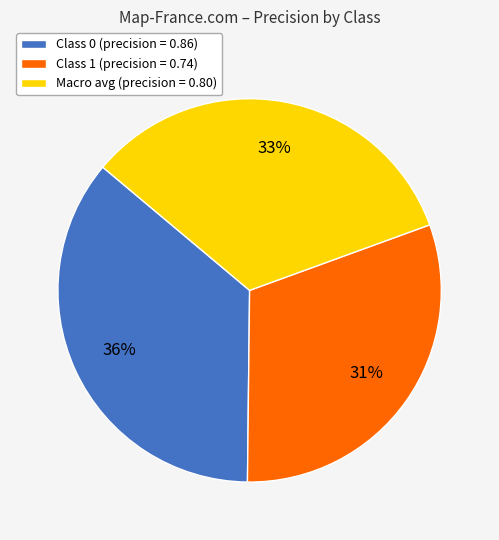

To the nearest percent, what is the average slice percentage?

33%